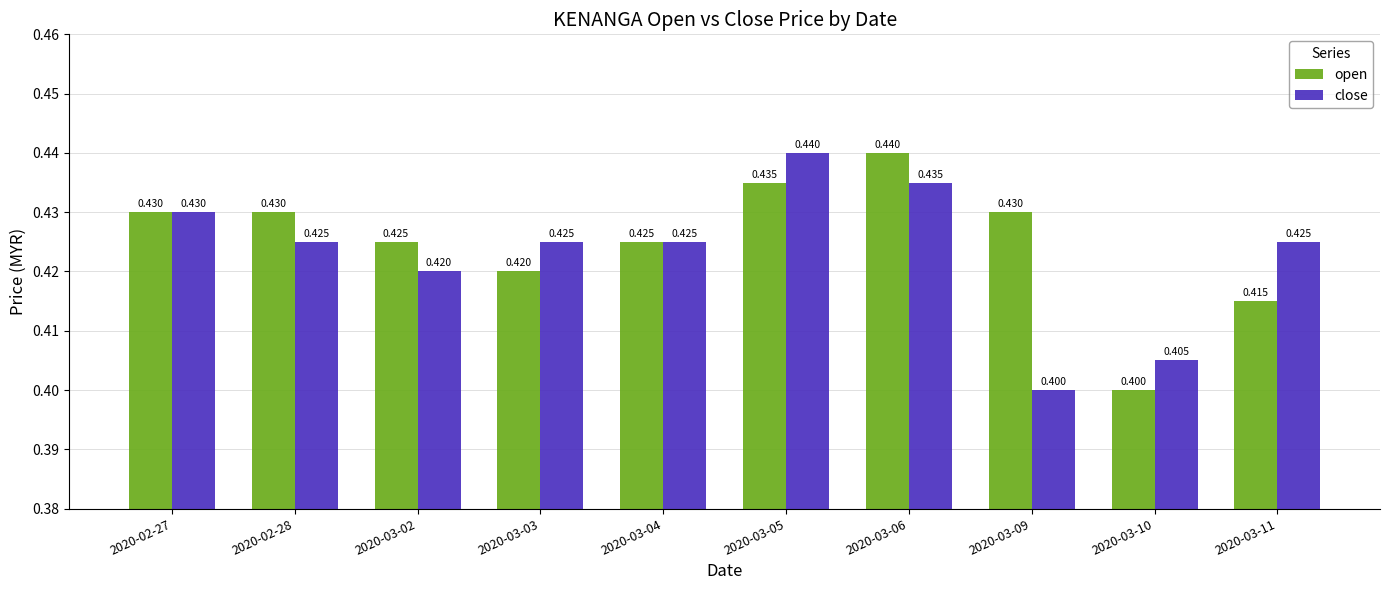

Count the number of data series in this chart.

2